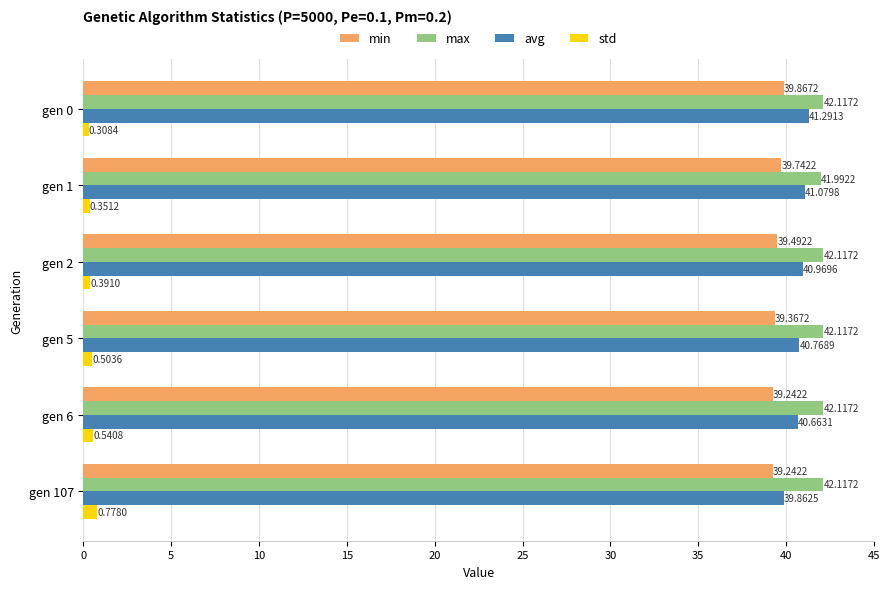

List the series in order of their peak value, lowest first.

std, min, avg, max